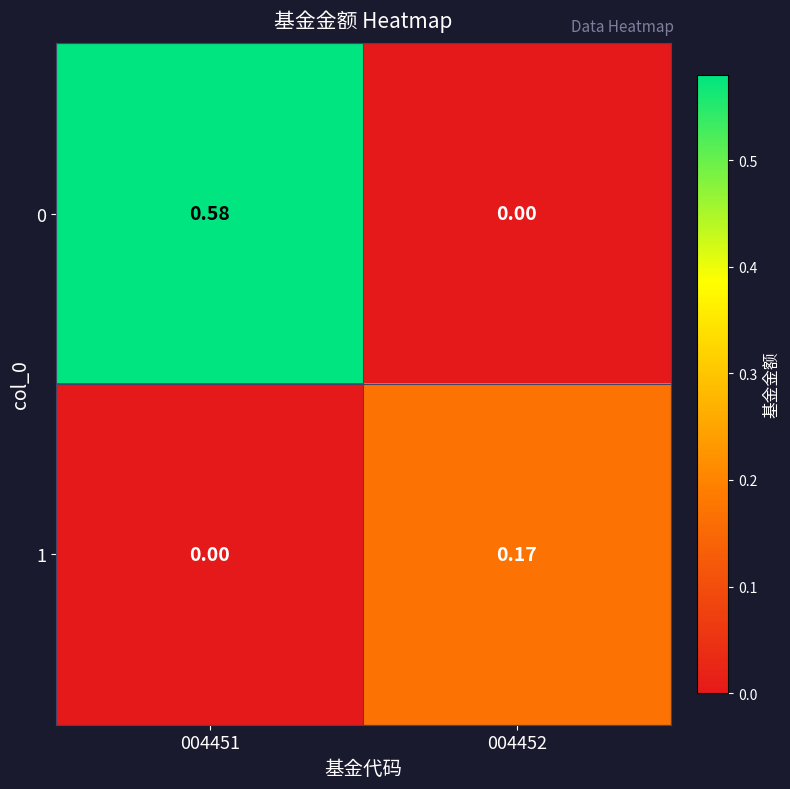

Is the value of 1 at 004451 greater than the value of 0 at 004451?

No